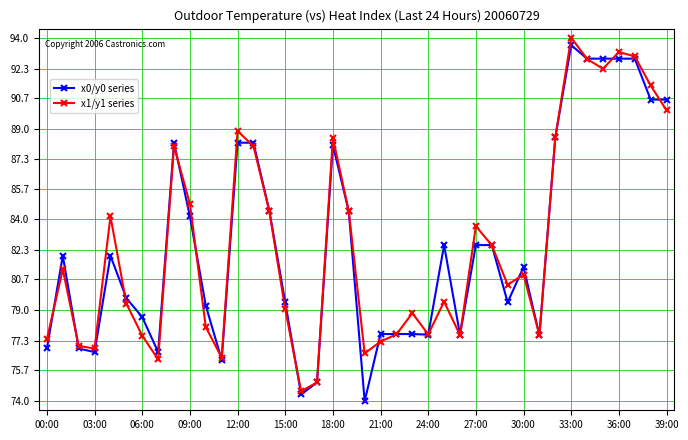

True or false: x1/y1 series and x0/y0 series cross at least once.

True